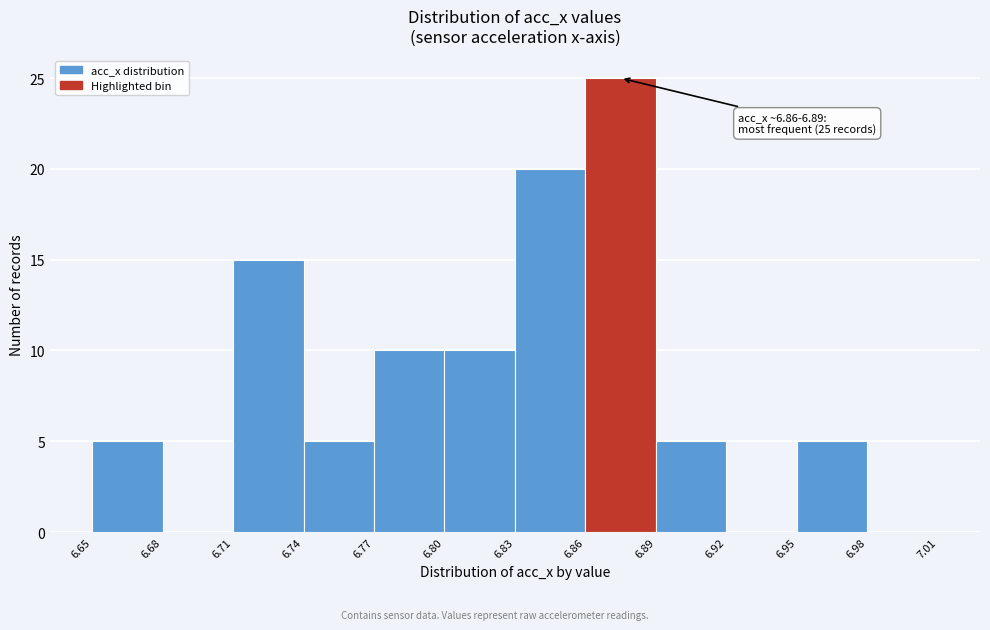

Over which range of the x-axis is the bar tallest?

6.86 to 6.89